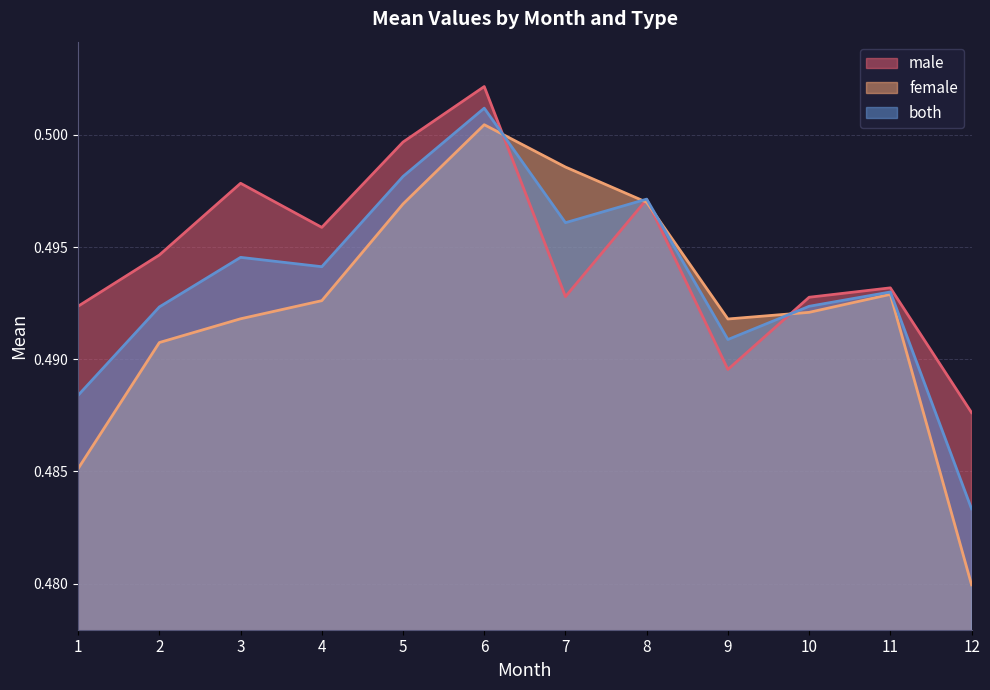

Is the value of both at 8 greater than the value of female at 2?

Yes